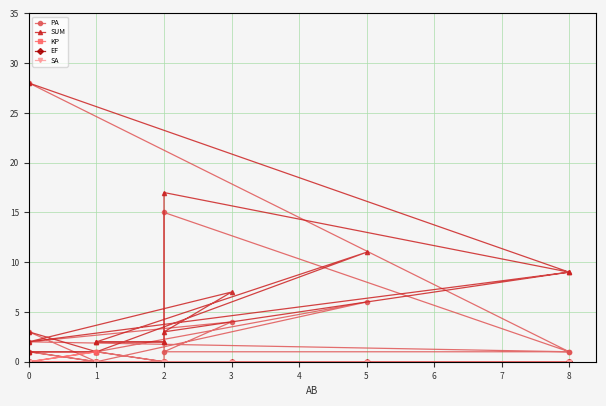

True or false: PA and SUM cross at least once.

False